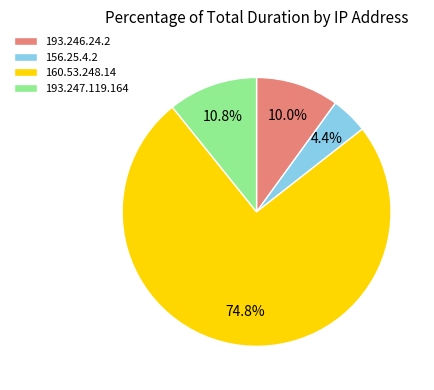

Which category has the smallest portion of the pie?

156.25.4.2